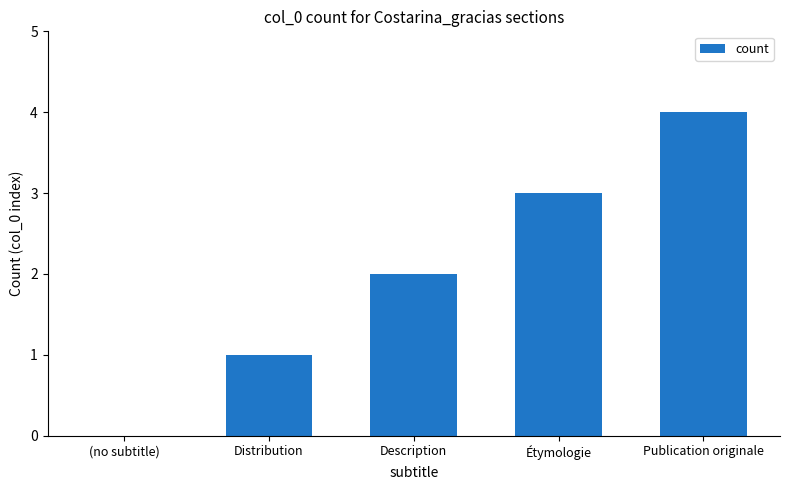

What is the sum of all values?

10